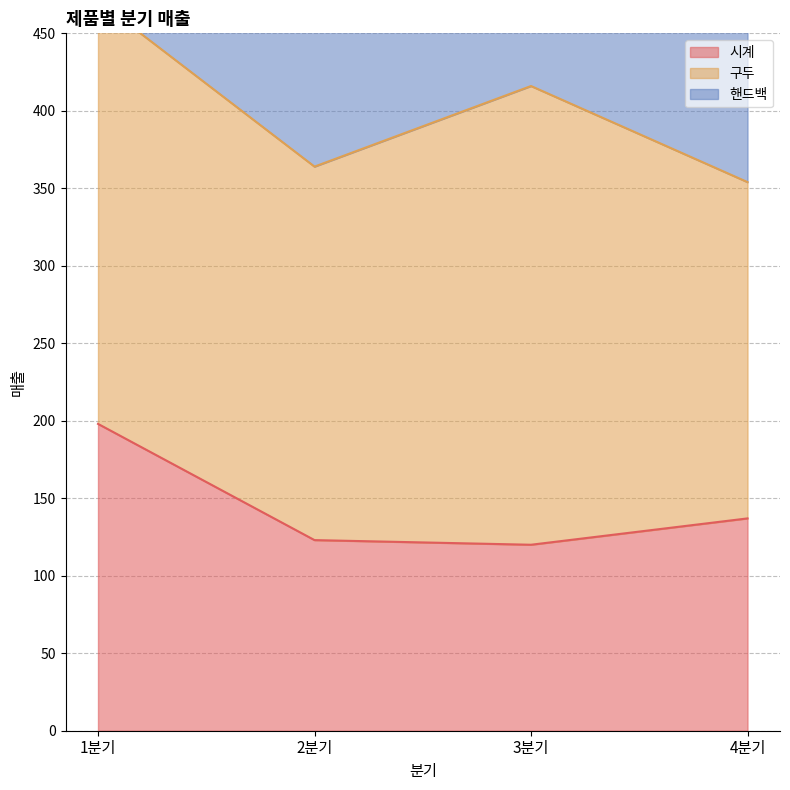

True or false: 시계 has more than 1 points higher than both neighbors.

False